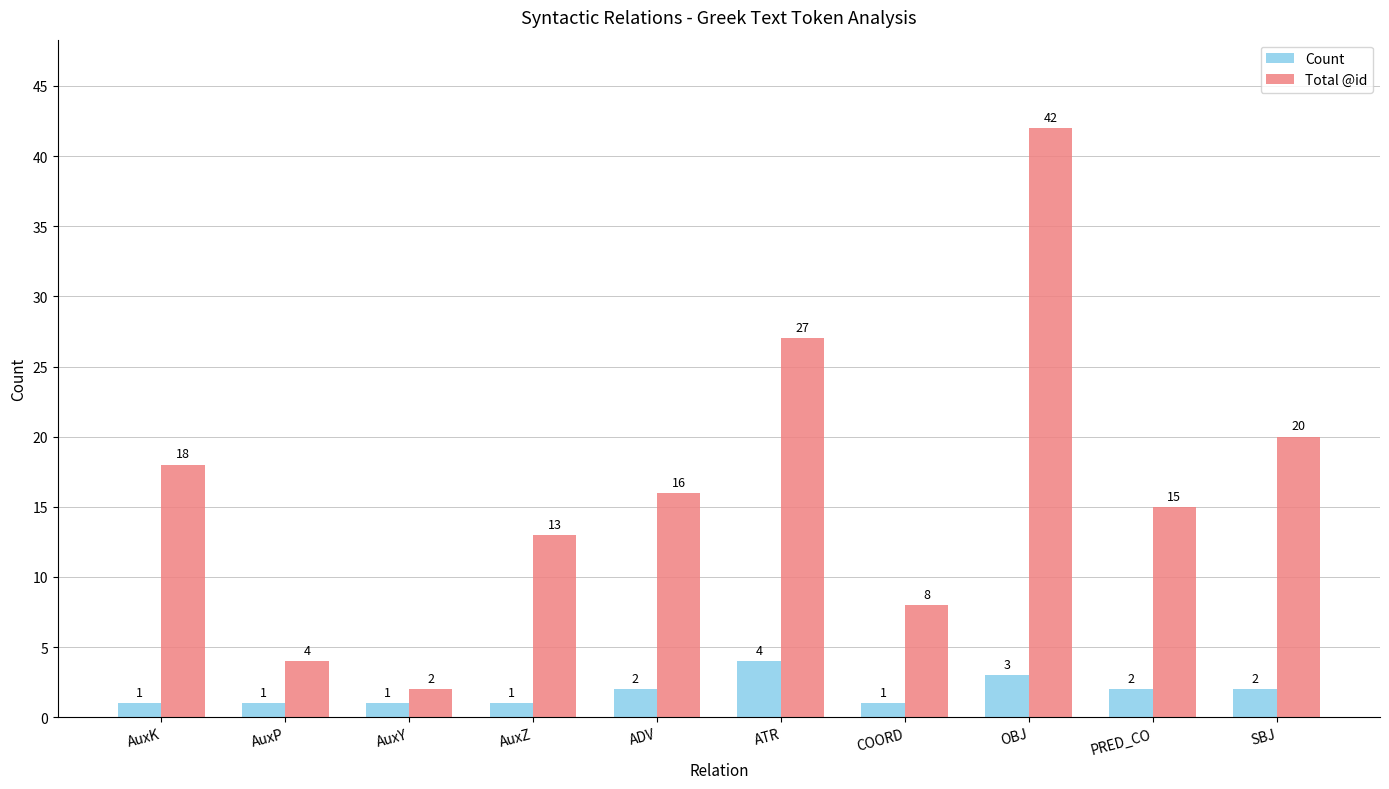

At which label is Total @id closest to 22?

SBJ